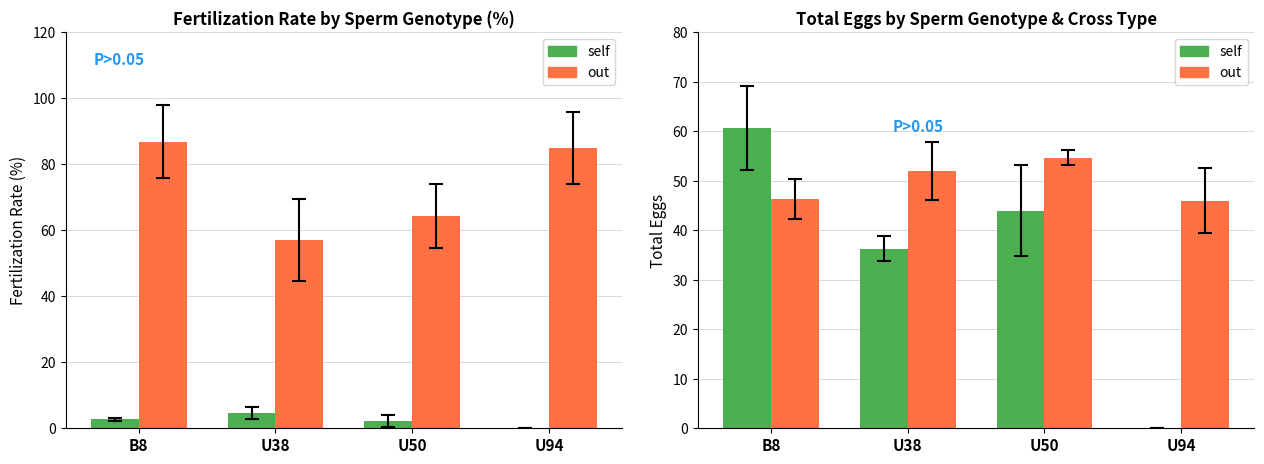

How many groups of bars are there?

4